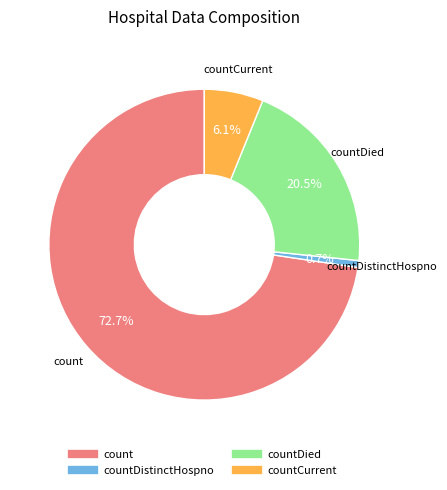

Is there any slice that represents more than half of the pie?

Yes